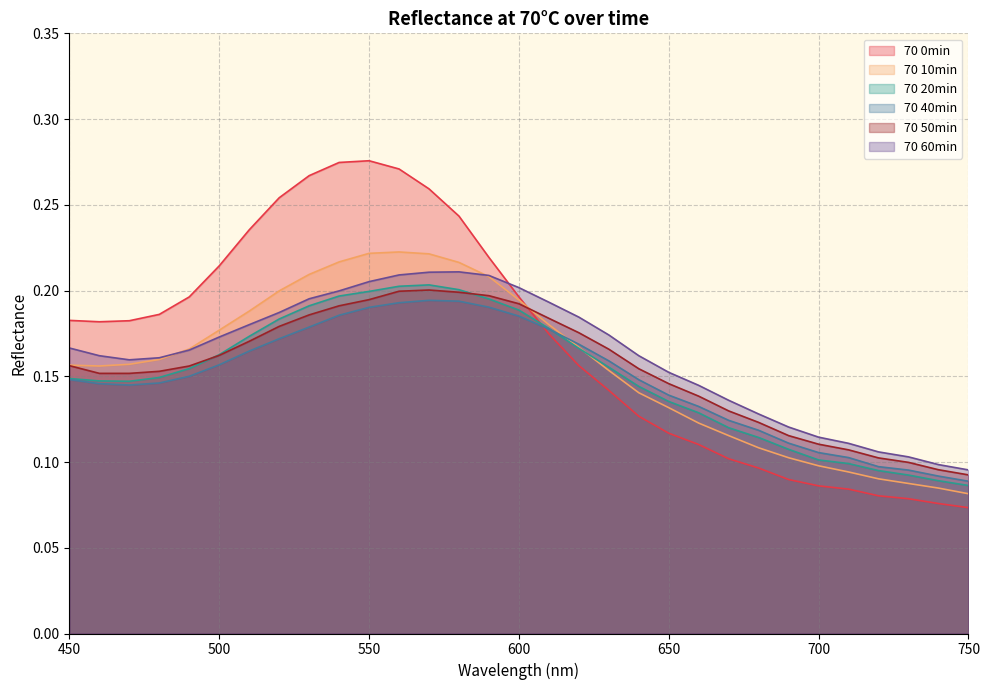

Where is the first local minimum for 70 10min?

460